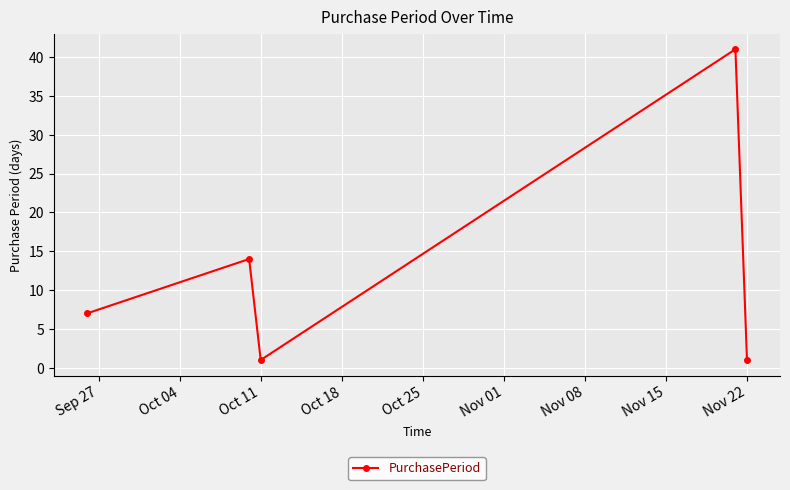

What is the difference between the maximum and minimum values?

40